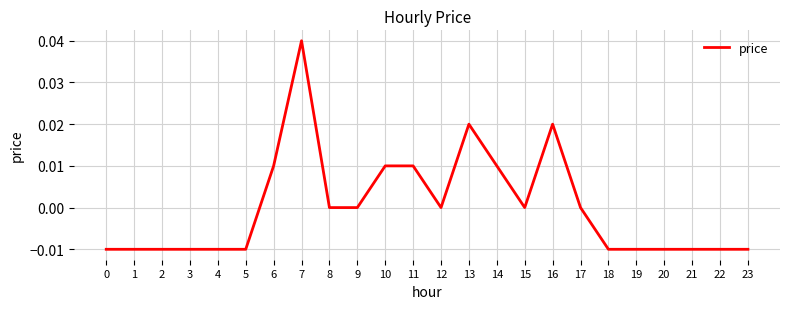

Is it true that the value at 18 is -0.0?

True